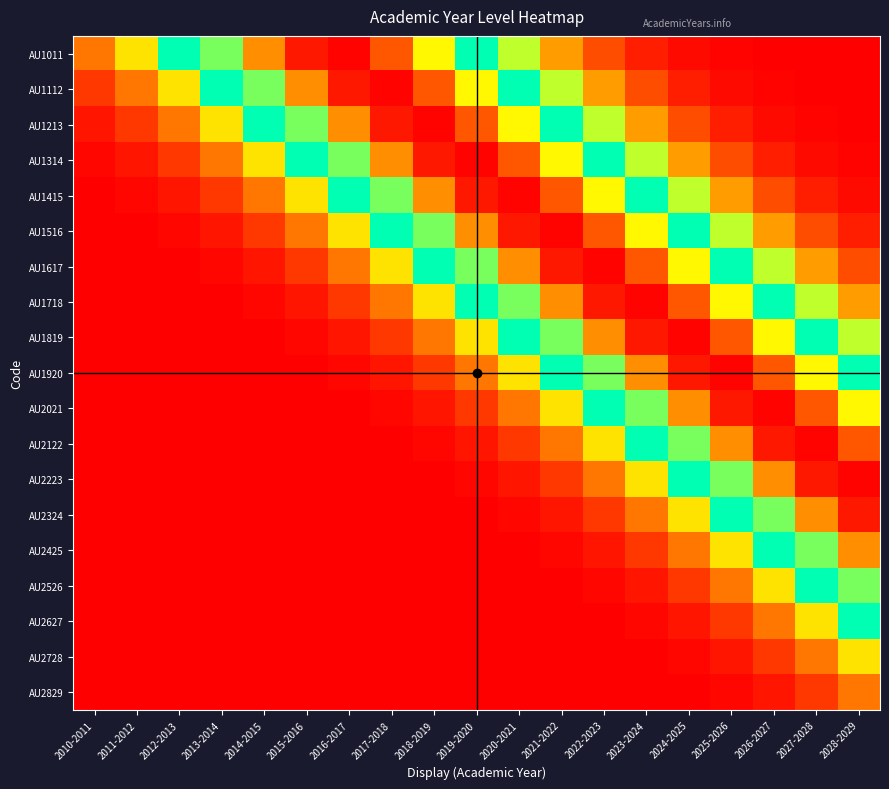

List the series in order of their peak value, highest first.

AU1011, AU1112, AU1213, AU1314, AU1415, AU1516, AU1617, AU1718, AU1819, AU1920, AU2021, AU2122, AU2223, AU2324, AU2425, AU2526, AU2627, AU2728, AU2829